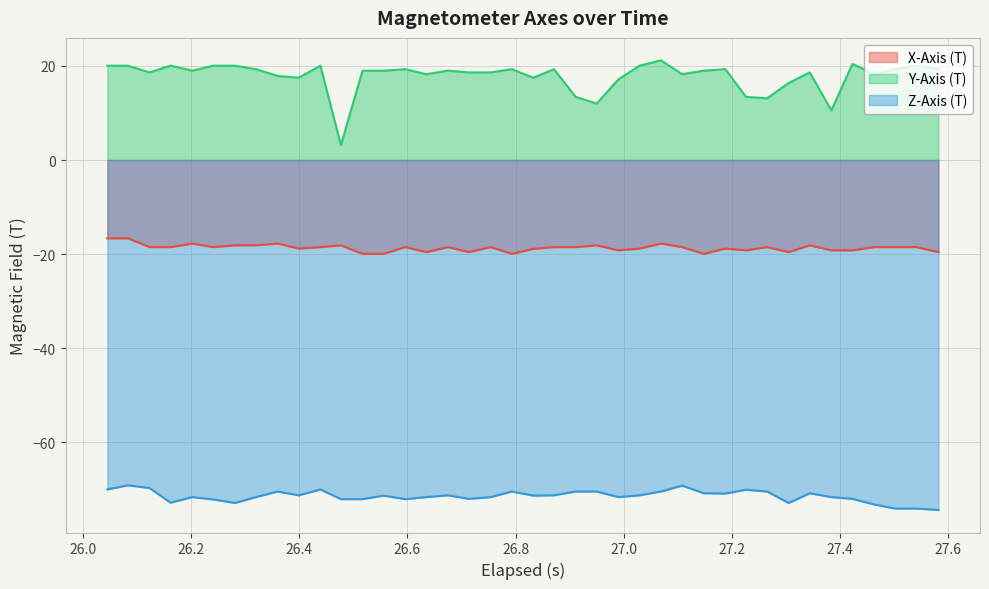

How many interior local peaks does the X-Axis (T) series have?

11